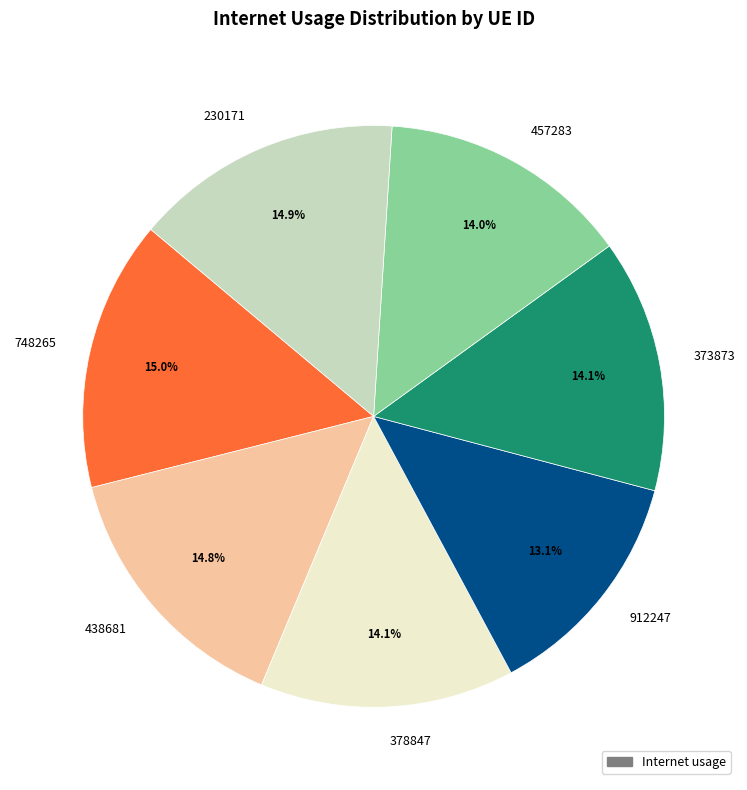

Between 230171 and 457283, which is larger?

230171